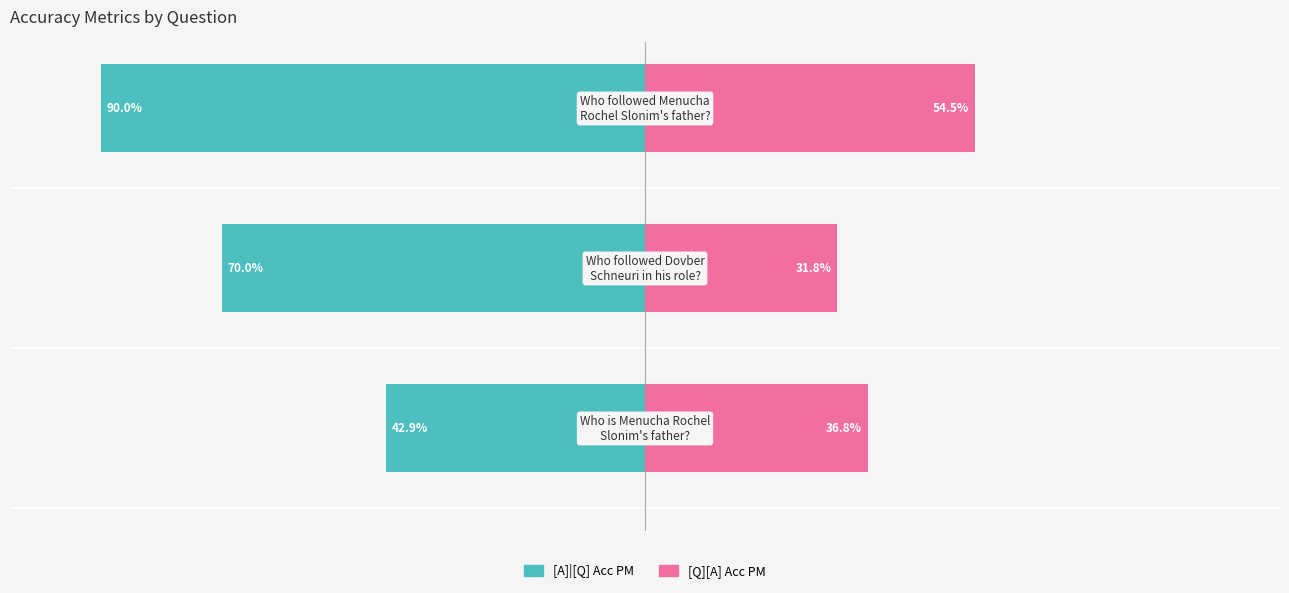

How many distinct data groups are displayed?

2